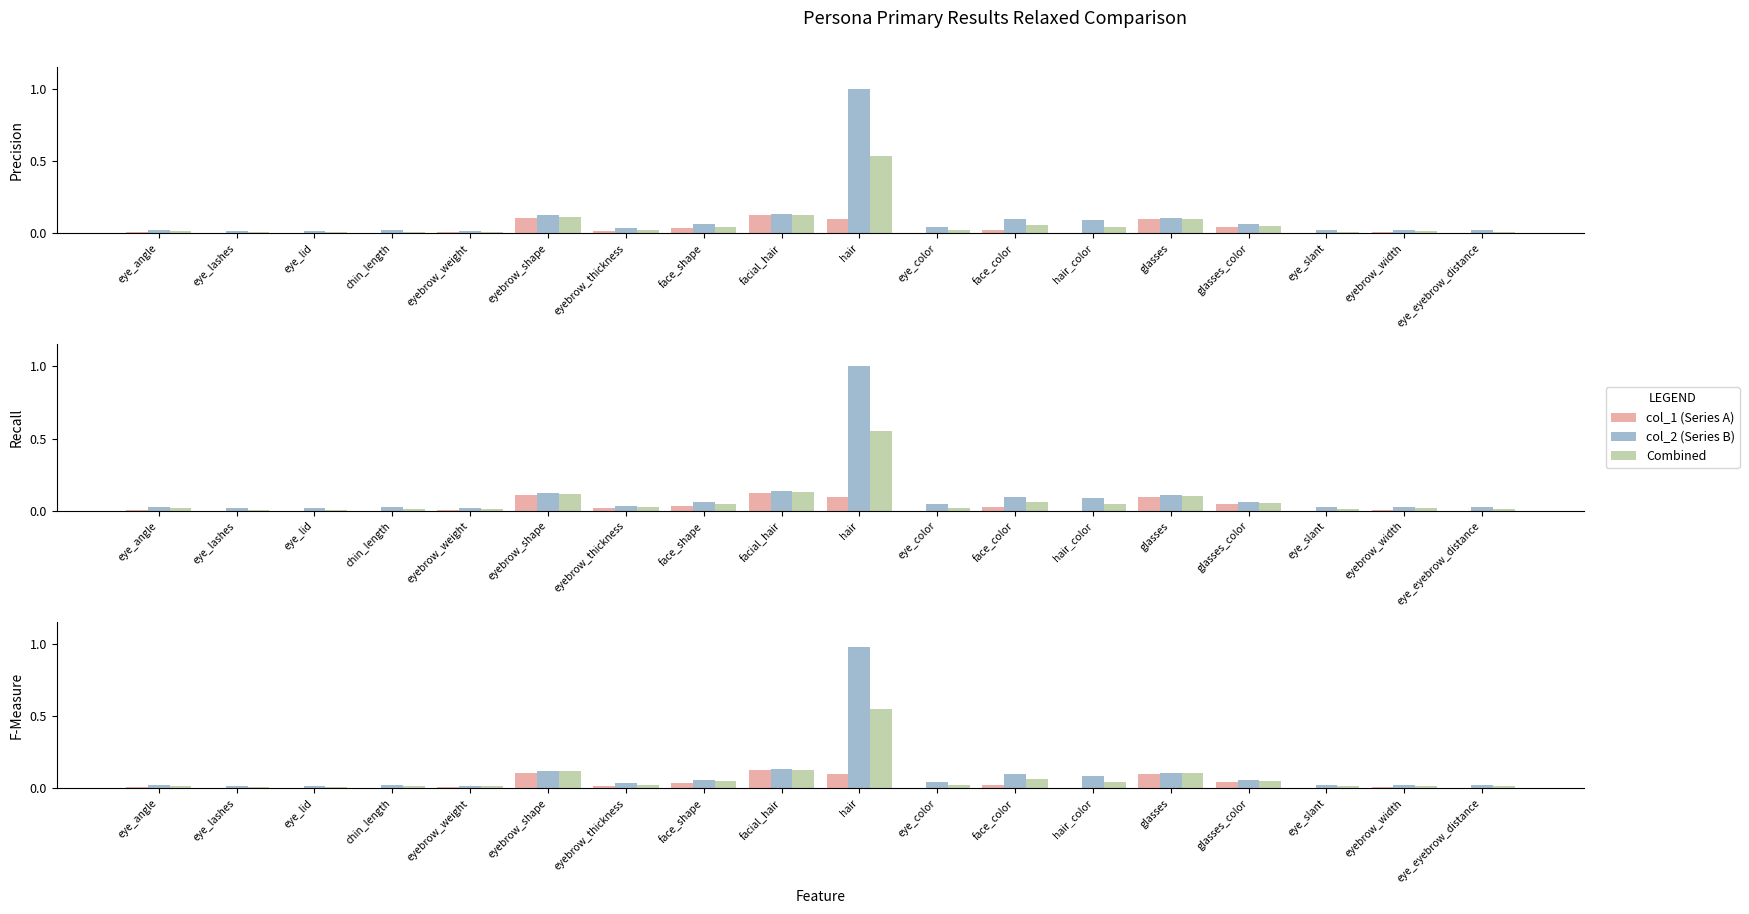

What are all the series names shown in the legend?

col_1 (Series A), col_2 (Series B), Combined